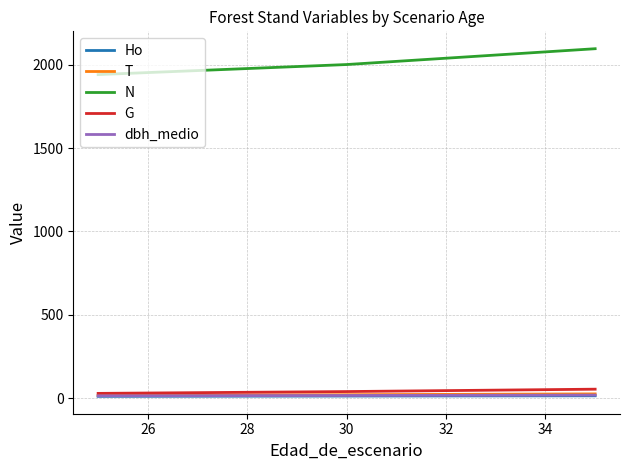

What is the lowest value of the N series?

1941.7